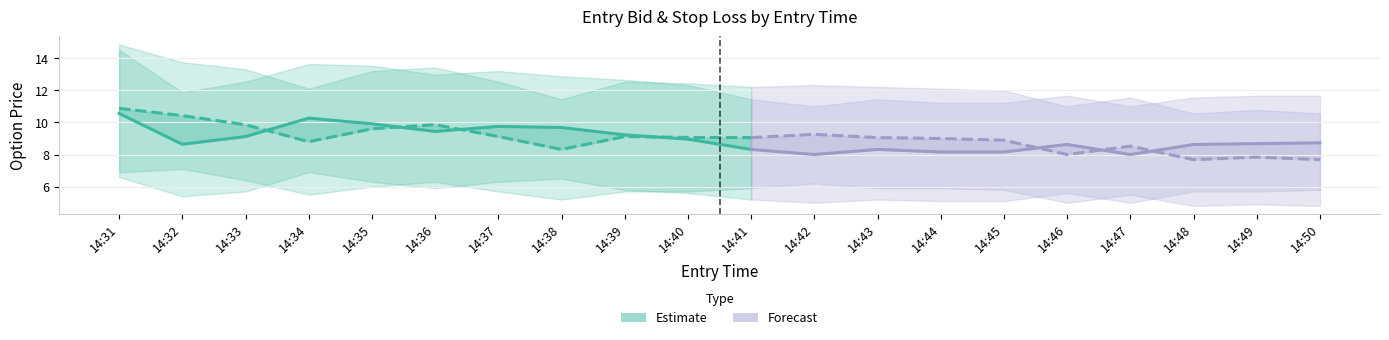

Where is entry_bid_P nearest to the value 5?

14:46